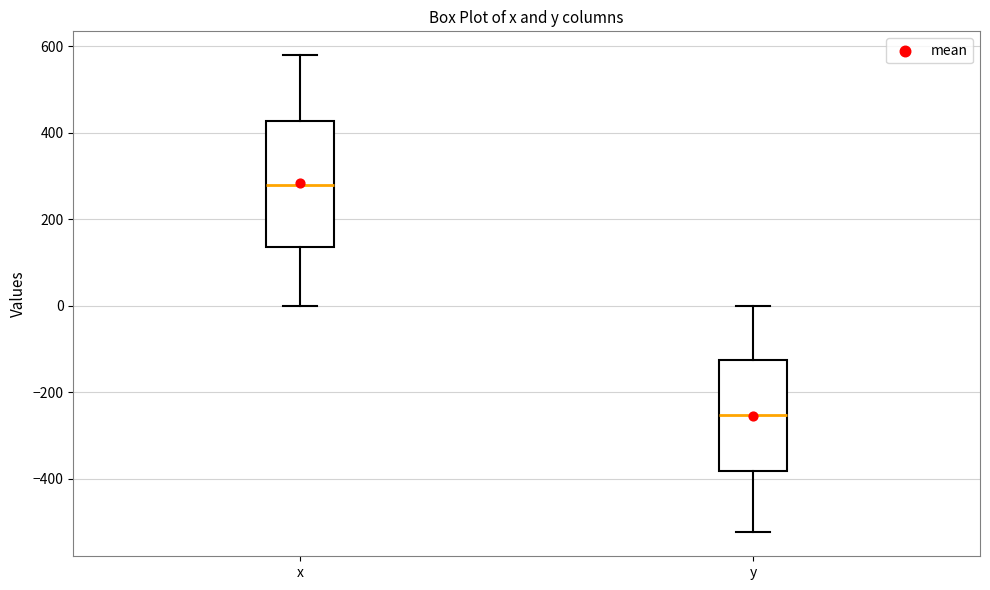

Reading left to right, read every box against the y-axis: the position of its median line, the range the box covers, and the ends of its whiskers. The values are not printed on the chart, so give them approximately, as read against the axis.

x: median 280, box 140 to 420, whiskers 0 to 580
y: median -260, box -380 to -120, whiskers -520 to 0